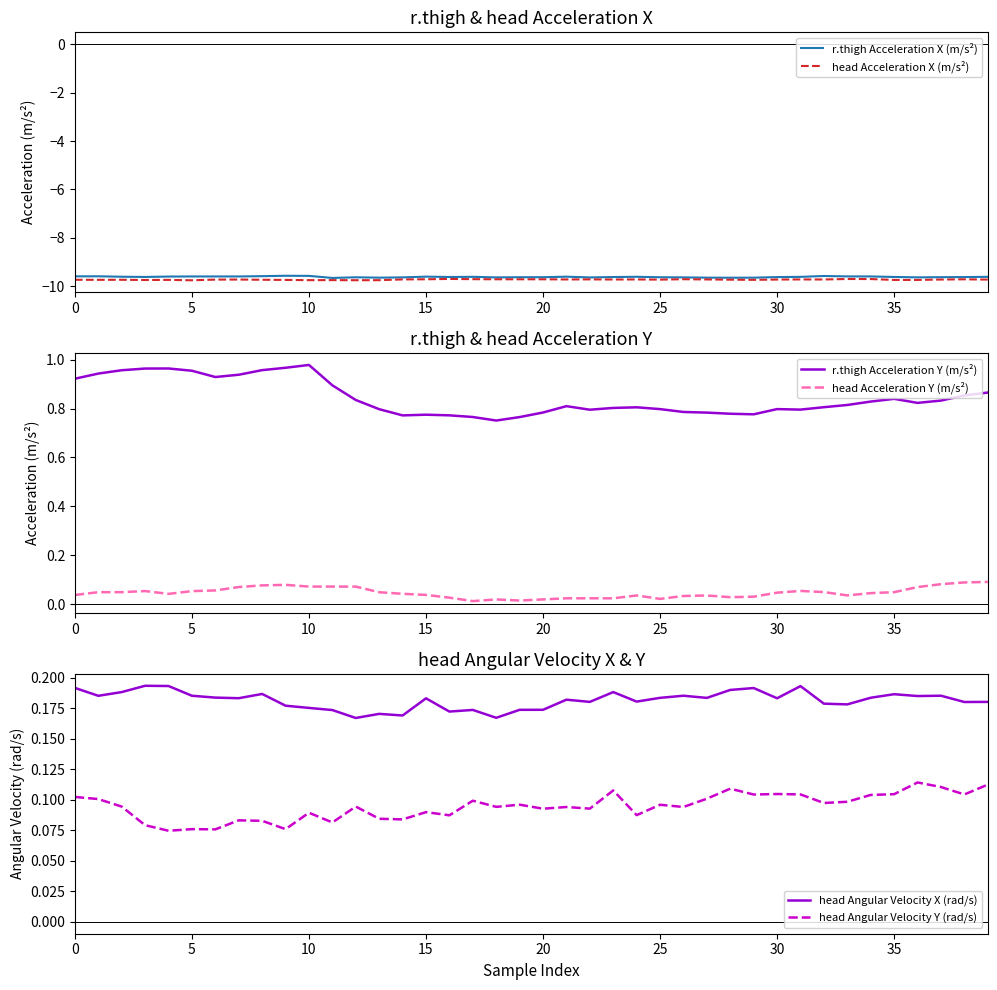

Is it true that head Acceleration X (m/s²) equals -9.7 at 15?

True